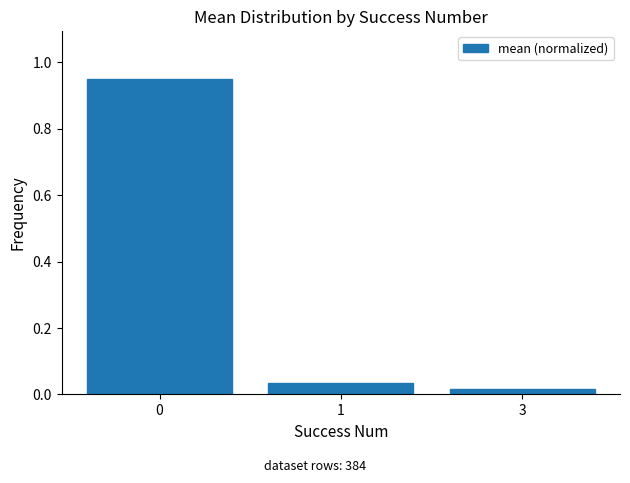

What is the difference between the maximum and minimum values?

0.9